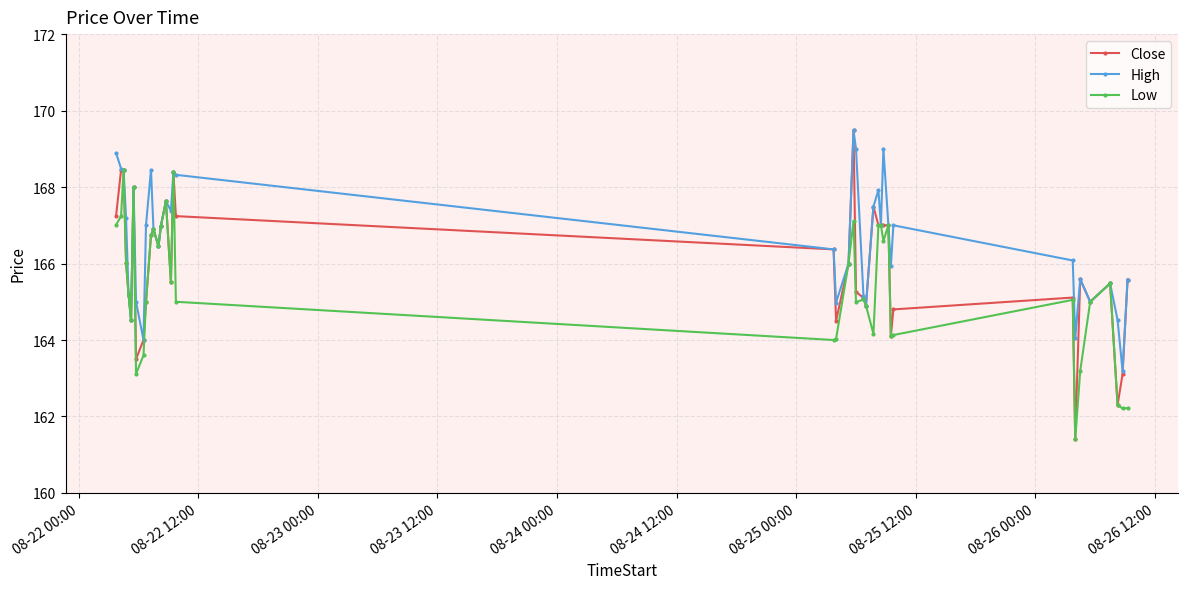

Rank the series by their average value, from highest to lowest.

High, Close, Low